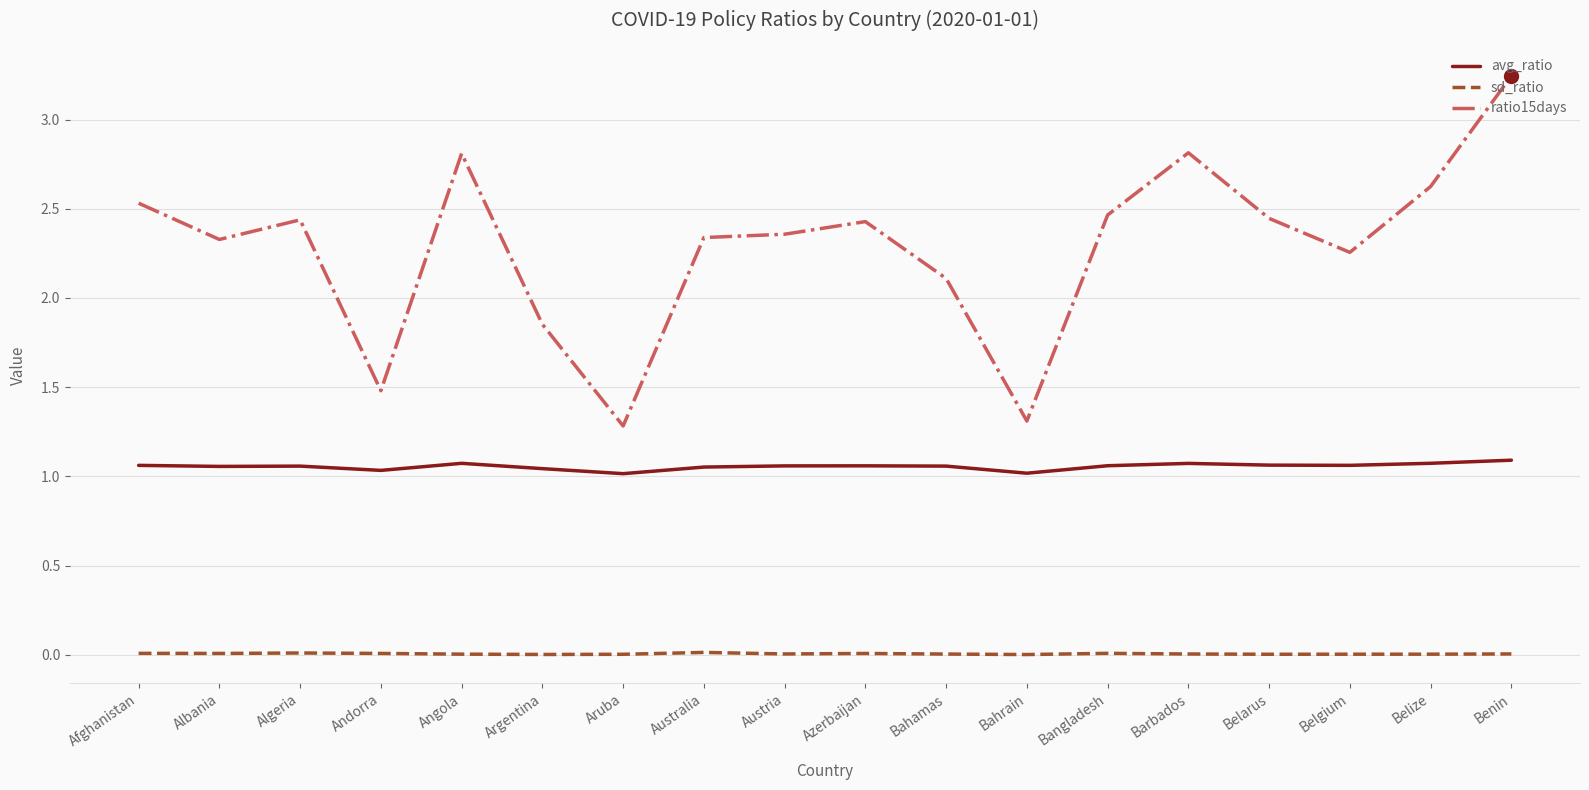

True or false: avg_ratio has more than 1 points higher than both neighbors.

True